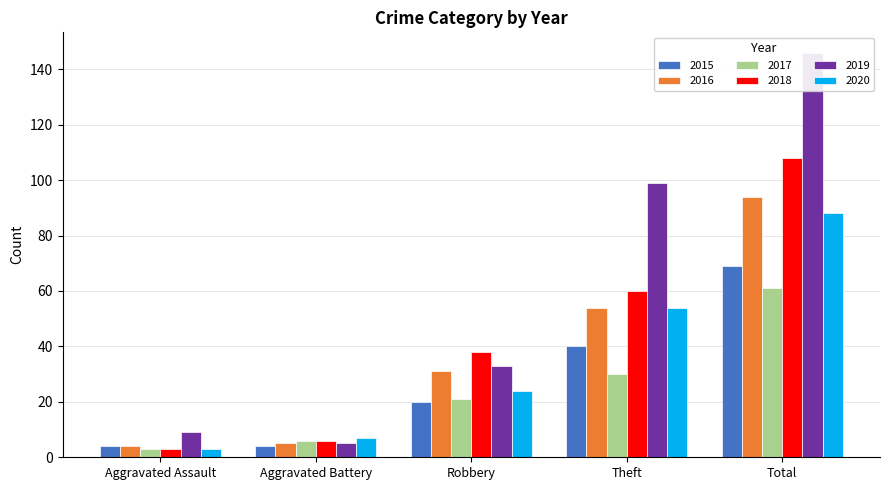

At which category is the sum across all series the highest?

Total